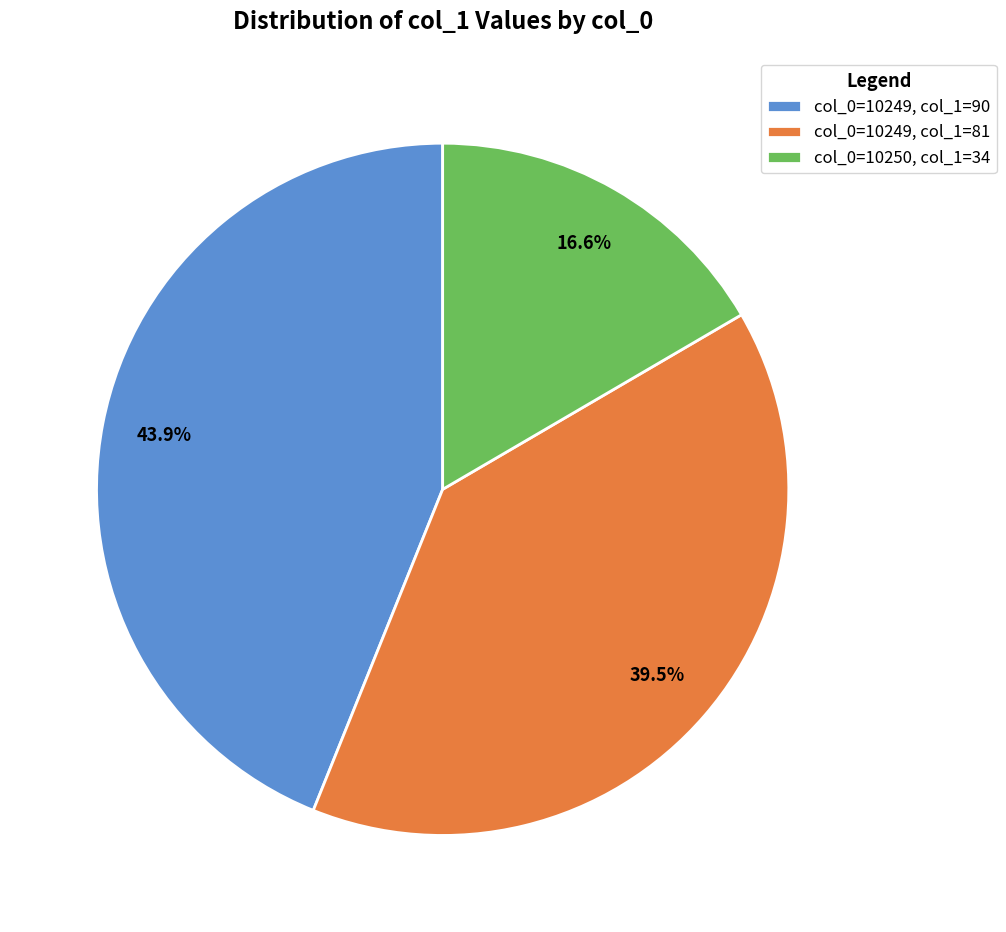

What percentage is NOT represented by col_0=10249, col_1=81?

60.5%